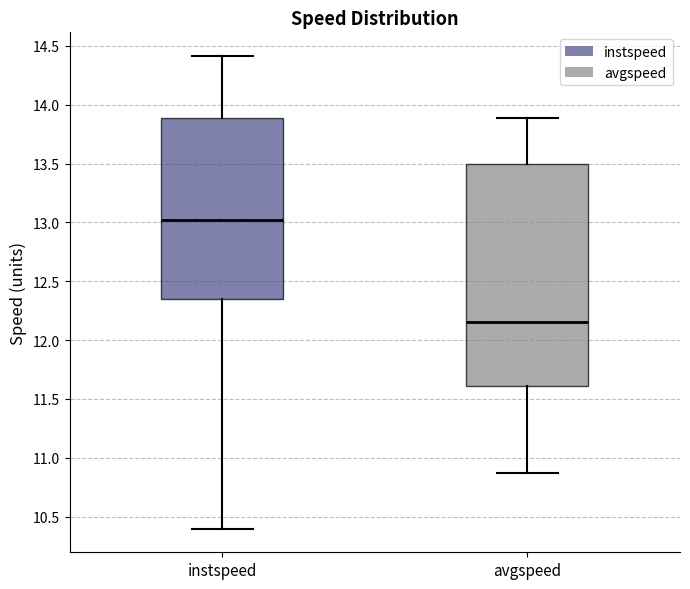

Reading left to right, transcribe this box plot: for each box, give where its median line is, the range the box spans, and where its two whiskers end, as read against the y-axis. The values are not printed on the chart, so give them approximately, as read against the axis.

instspeed: median 13.00, box 12.35 to 13.90, whiskers 10.40 to 14.40
avgspeed: median 12.15, box 11.60 to 13.50, whiskers 10.85 to 13.90